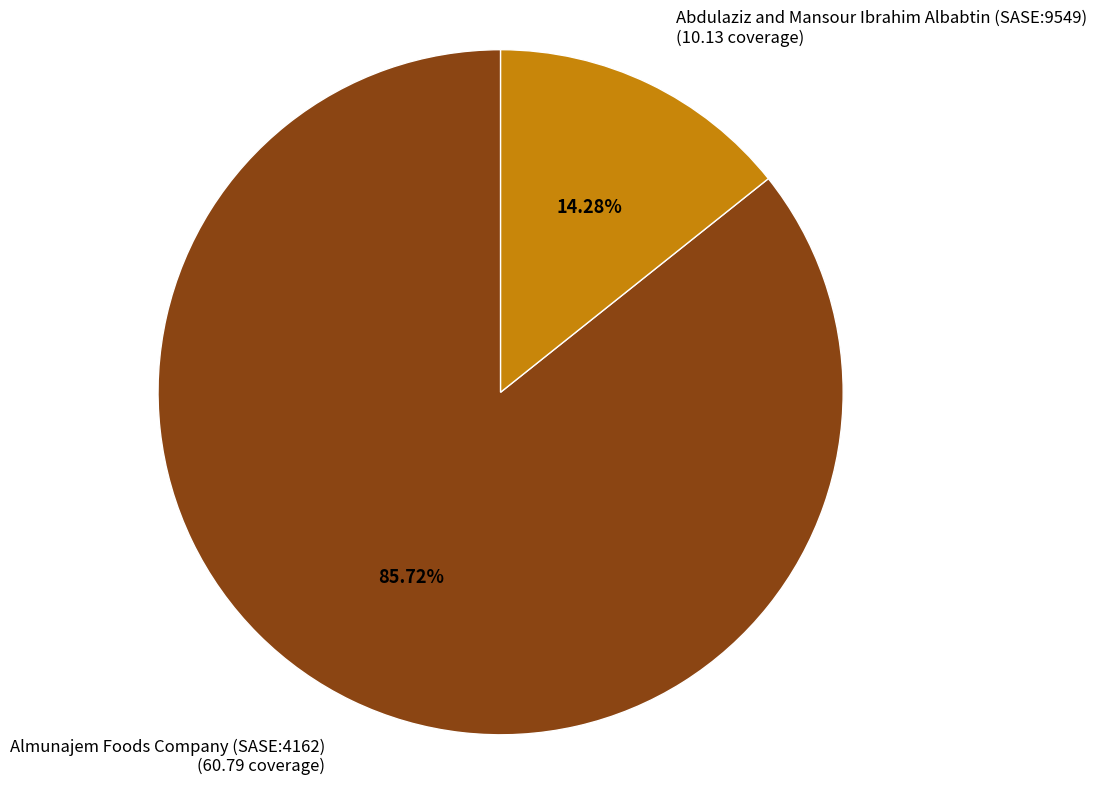

Count the number of slices in the pie.

2